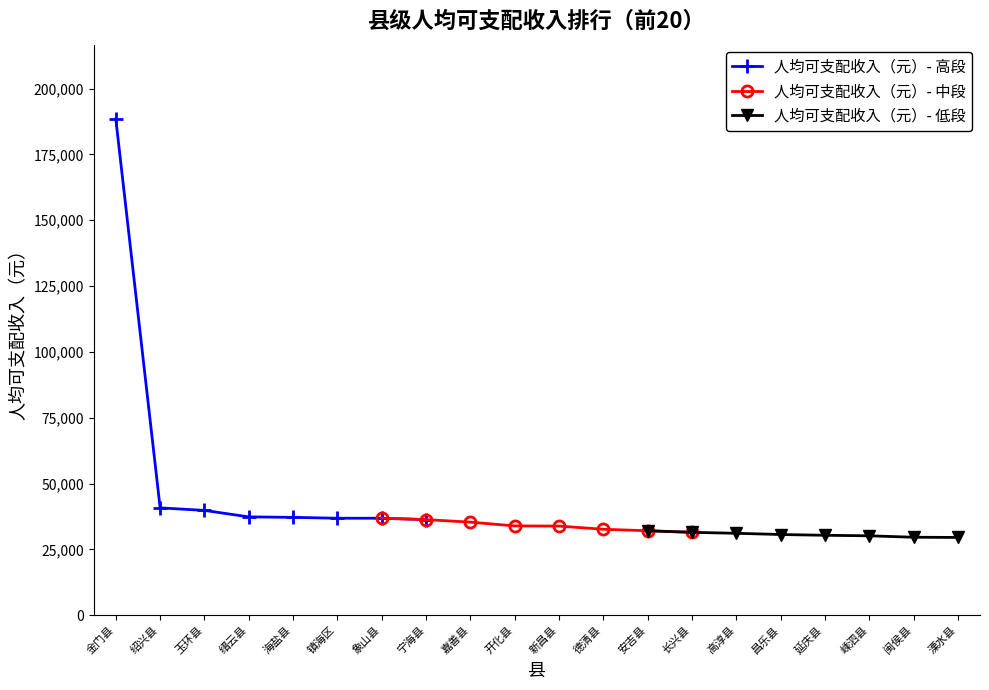

The 人均可支配收入（元）- 低段 series shows 55237 at 安吉县. True or false?

False